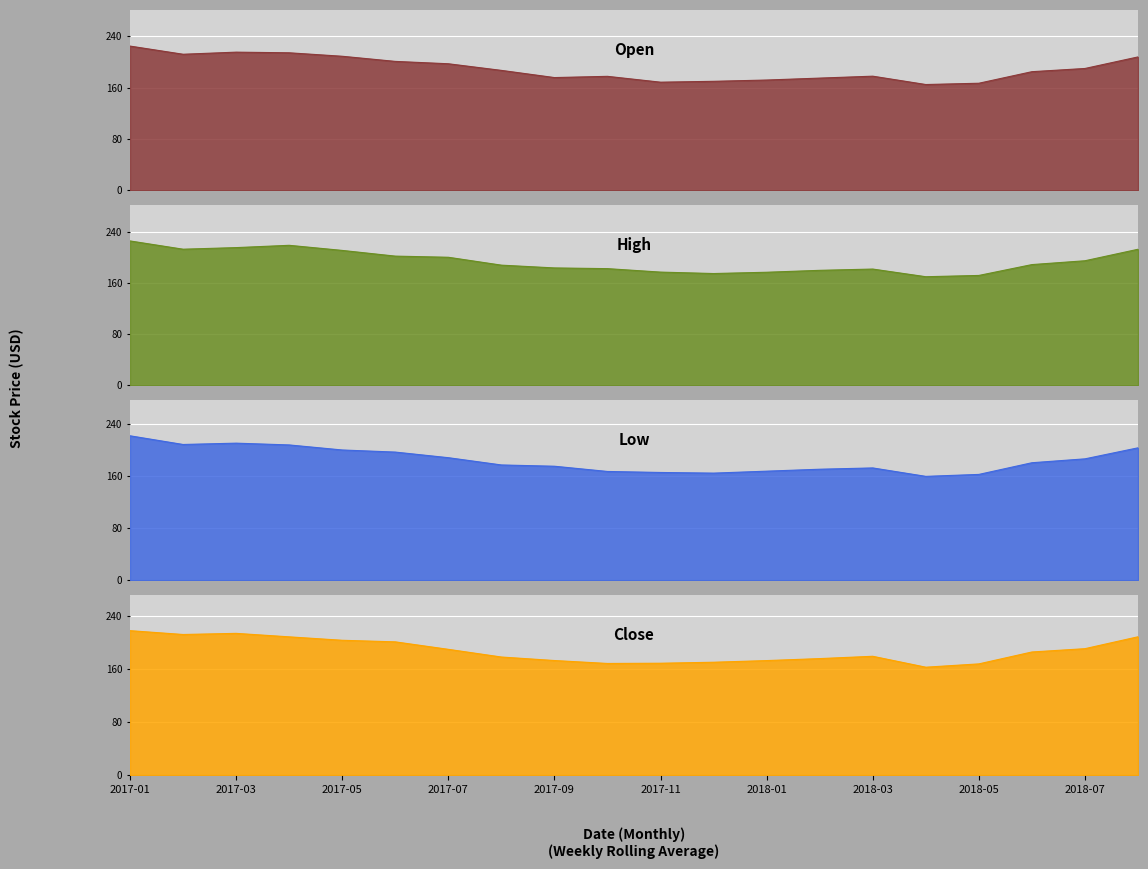

The Close series shows 208.9 at 2017-04. True or false?

True